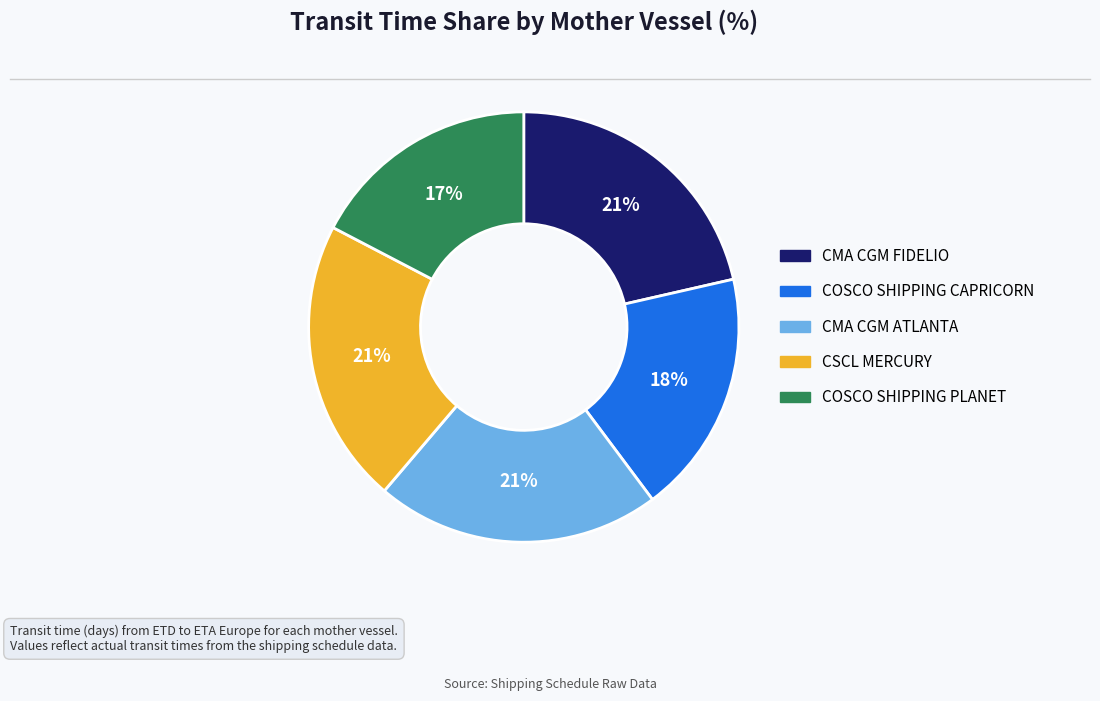

Is the sum of CSCL MERCURY and COSCO SHIPPING CAPRICORN greater than half?

No